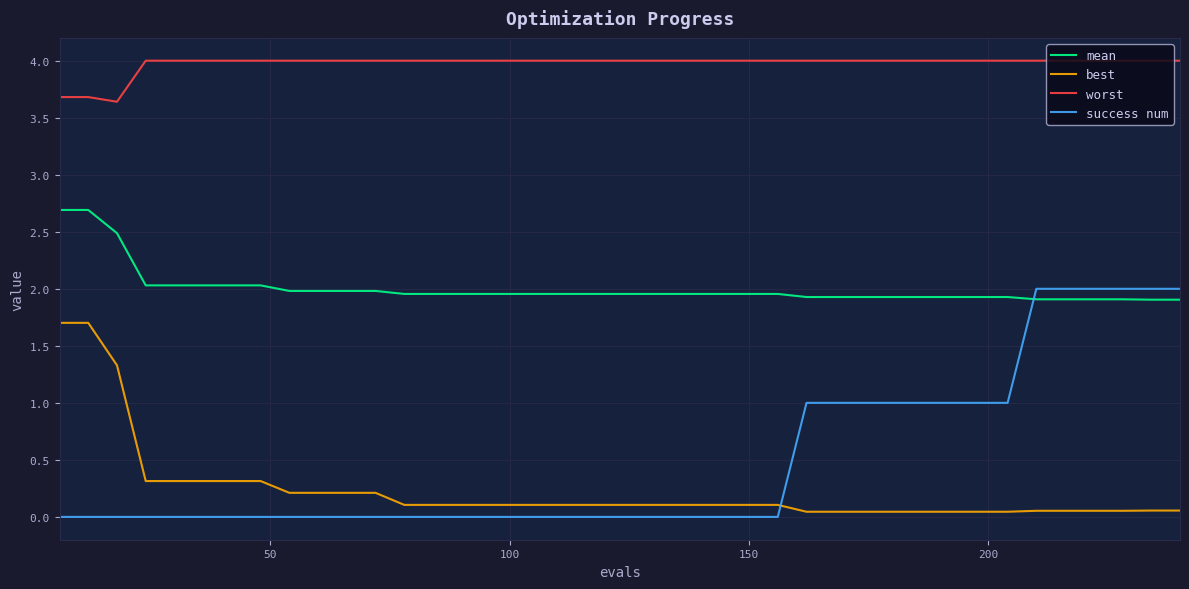

What is the average value of the worst series?

4.0